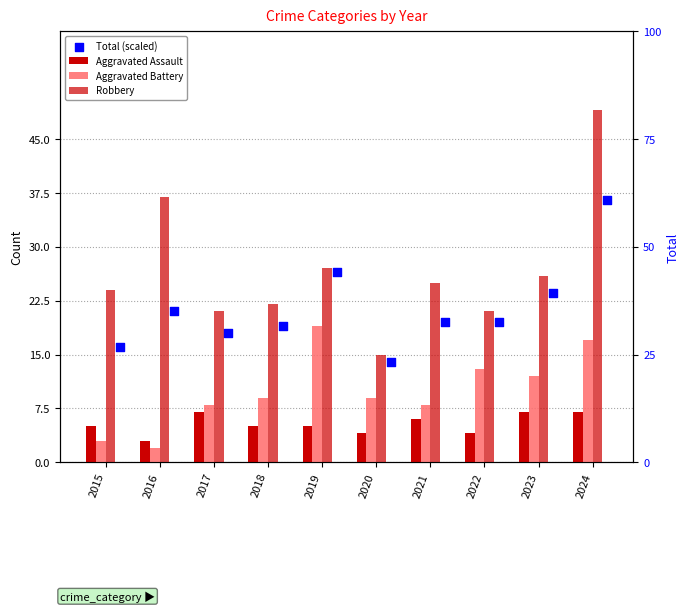

Is the value of Robbery at 2016 greater than the value of Aggravated Assault at 2015?

Yes